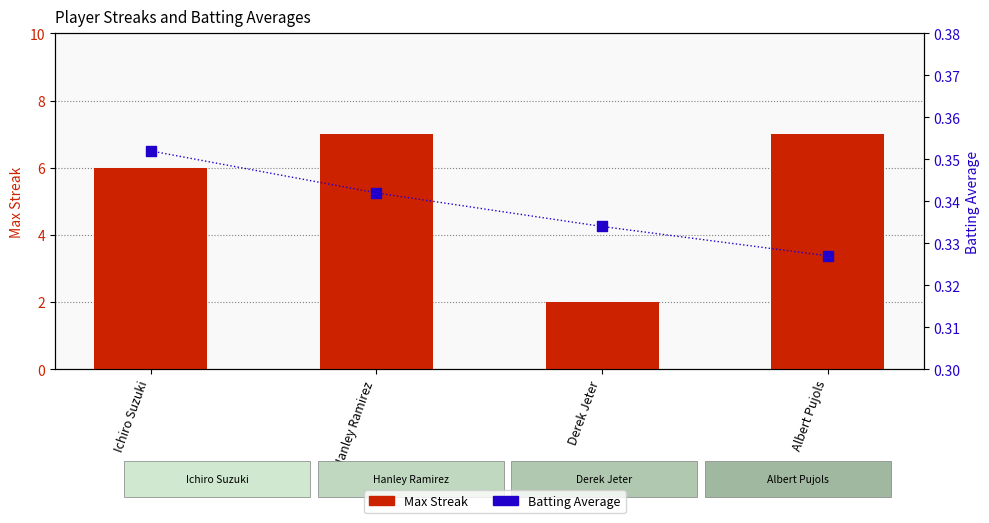

Which series has the largest total across all categories?

Max Streak